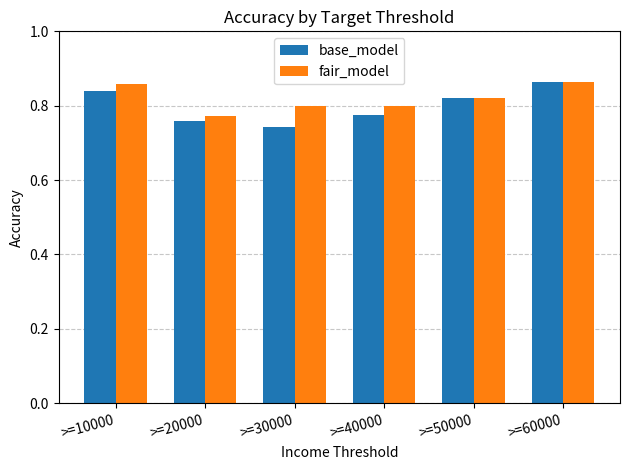

The base_model series shows 0.8 at >=20000. True or false?

True